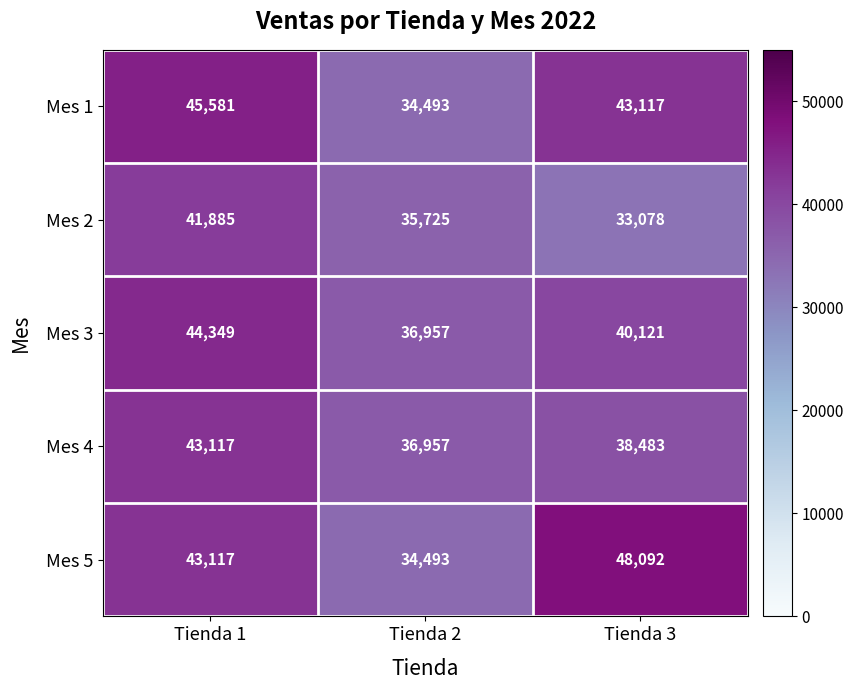

Reading left to right, transcribe all the data shown in this chart.

Mes 1: Tienda 1=45581	Tienda 2=34493	Tienda 3=43117
Mes 2: Tienda 1=41885	Tienda 2=35725	Tienda 3=33078
Mes 3: Tienda 1=44349	Tienda 2=36957	Tienda 3=40121
Mes 4: Tienda 1=43117	Tienda 2=36957	Tienda 3=38483
Mes 5: Tienda 1=43117	Tienda 2=34493	Tienda 3=48092